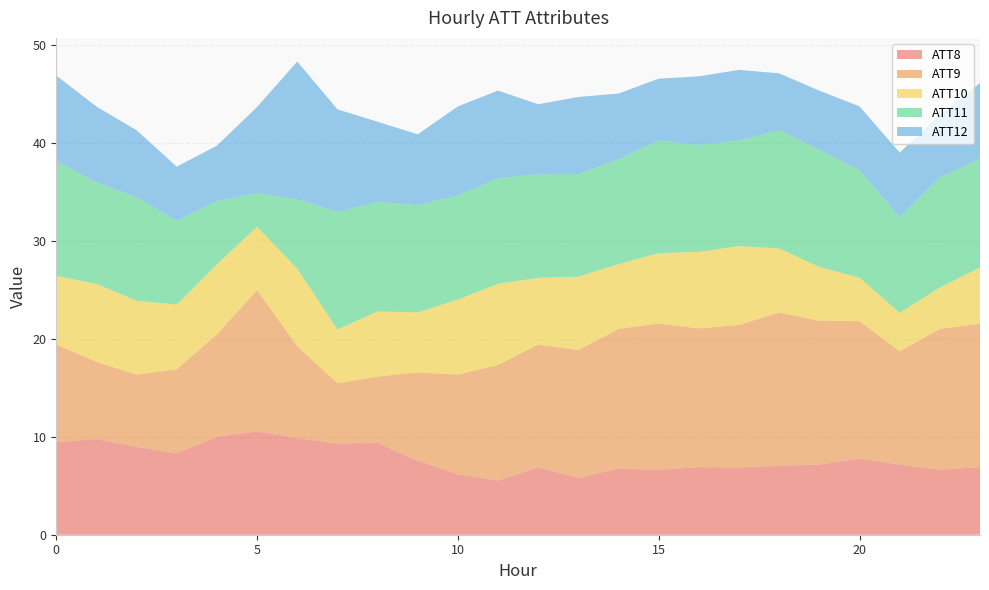

What is the total value across all series at 20?

43.7